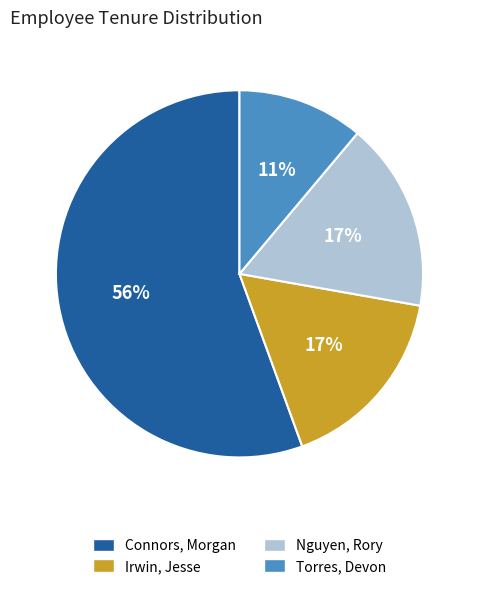

To the nearest percent, what is the average slice percentage?

25%